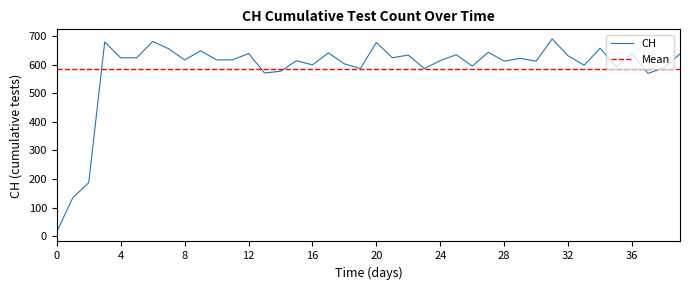

Does the chart display data point markers on the line(s)?

No